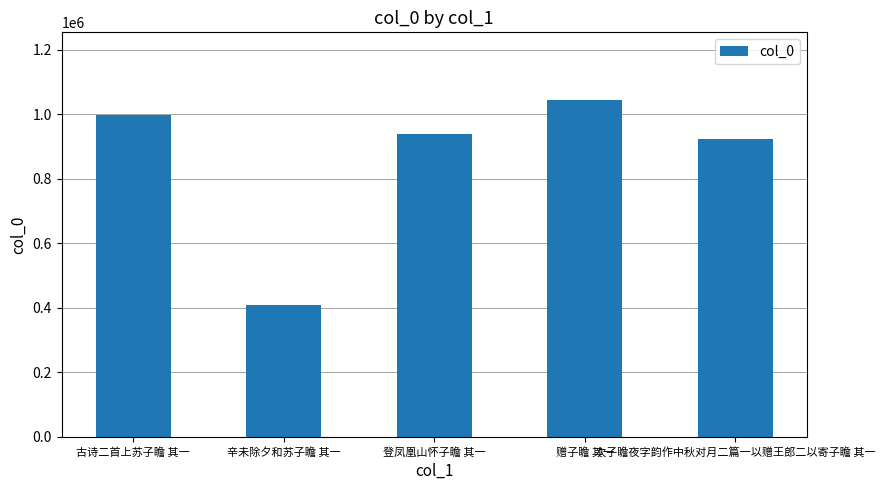

Does the chart contain stacked bars?

No